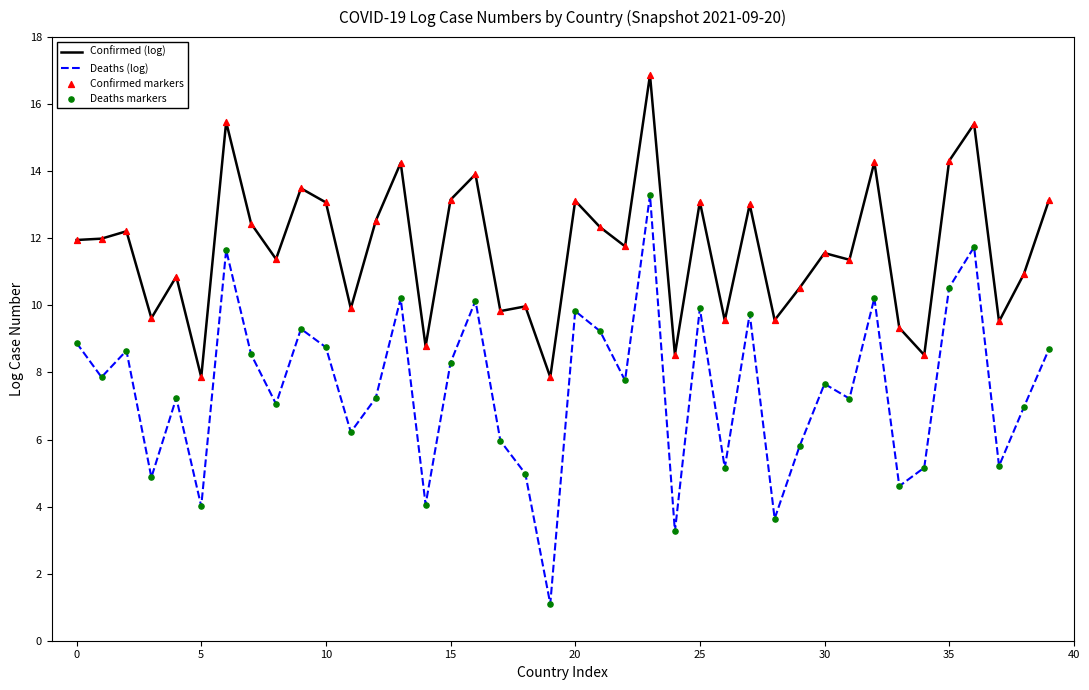

Which series has the largest total across all categories?

Confirmed (log)